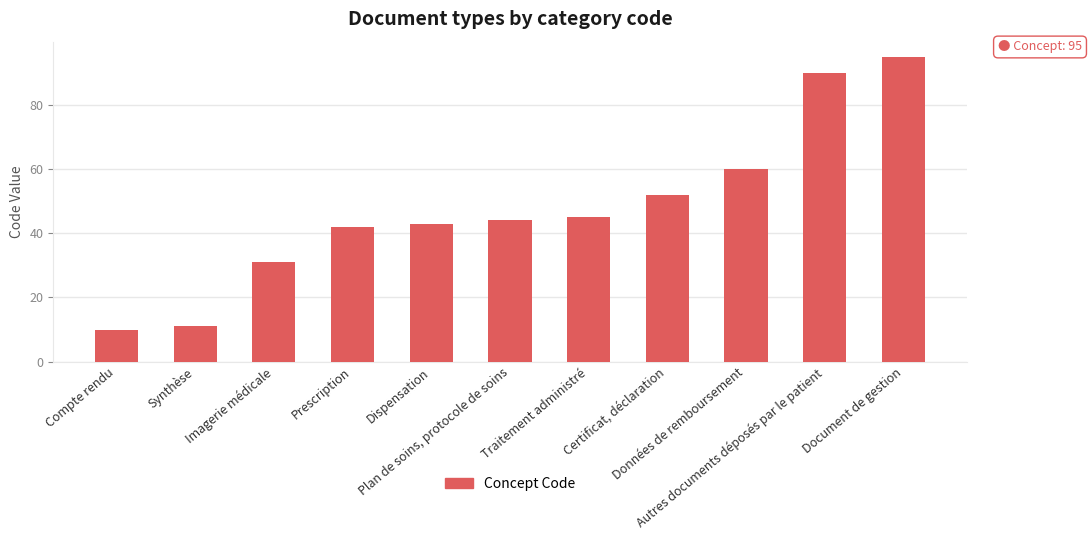

What is the label of the 3rd bar from the left?

Imagerie médicale